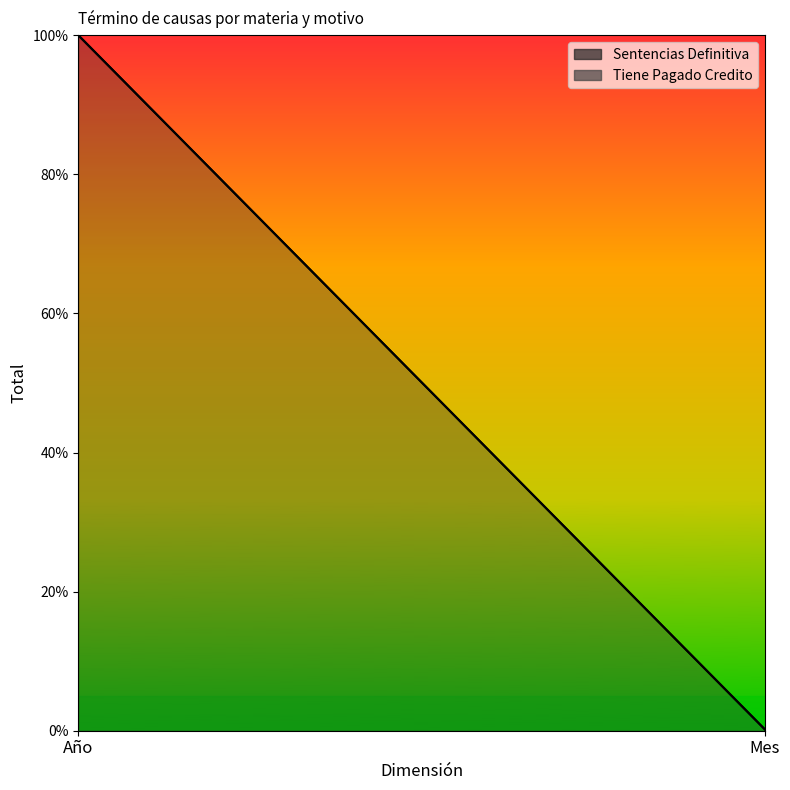

How many lines are shown in the chart?

2